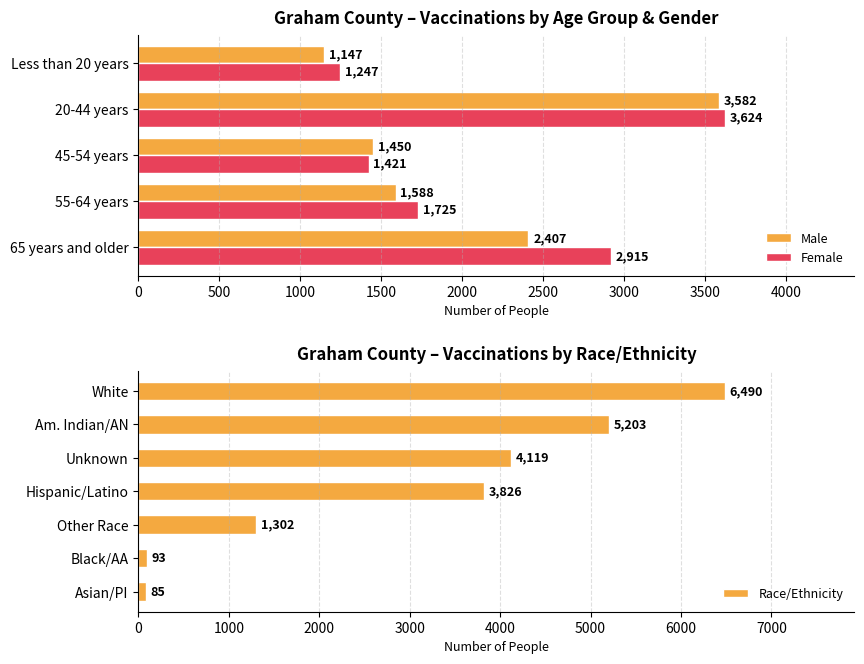

Is it true that Male equals 2128 at 20-44 years?

False